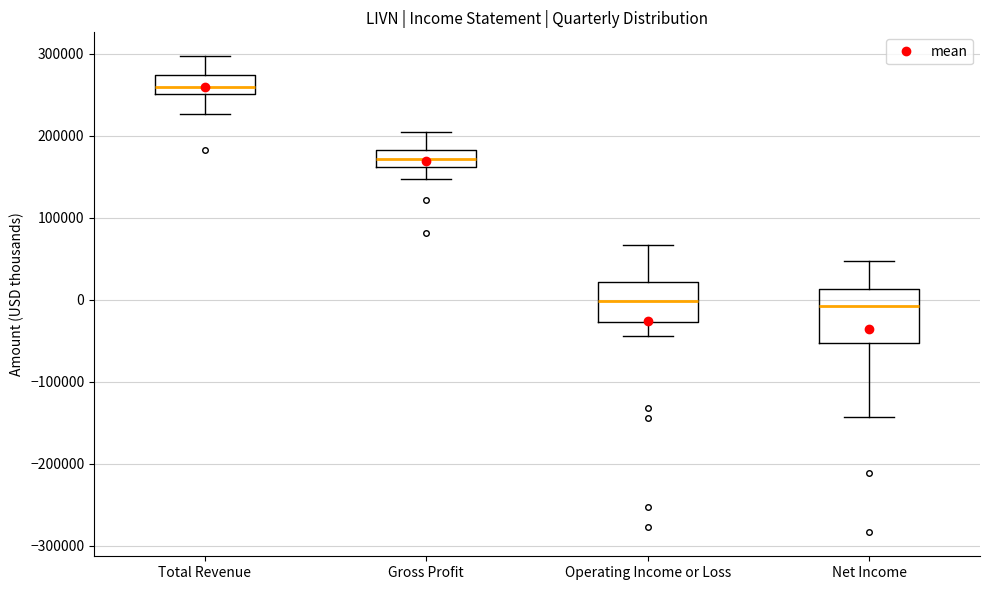

Reading left to right, read every box against the y-axis: the position of its median line, the range the box covers, and the ends of its whiskers. The values are not printed on the chart, so give them approximately, as read against the axis.

Total Revenue: median 260000, box 250000 to 270000, whiskers 230000 to 300000
Gross Profit: median 170000, box 160000 to 180000, whiskers 150000 to 200000
Operating Income or Loss: median 0, box -30000 to 20000, whiskers -40000 to 70000
Net Income: median -10000, box -50000 to 10000, whiskers -140000 to 50000